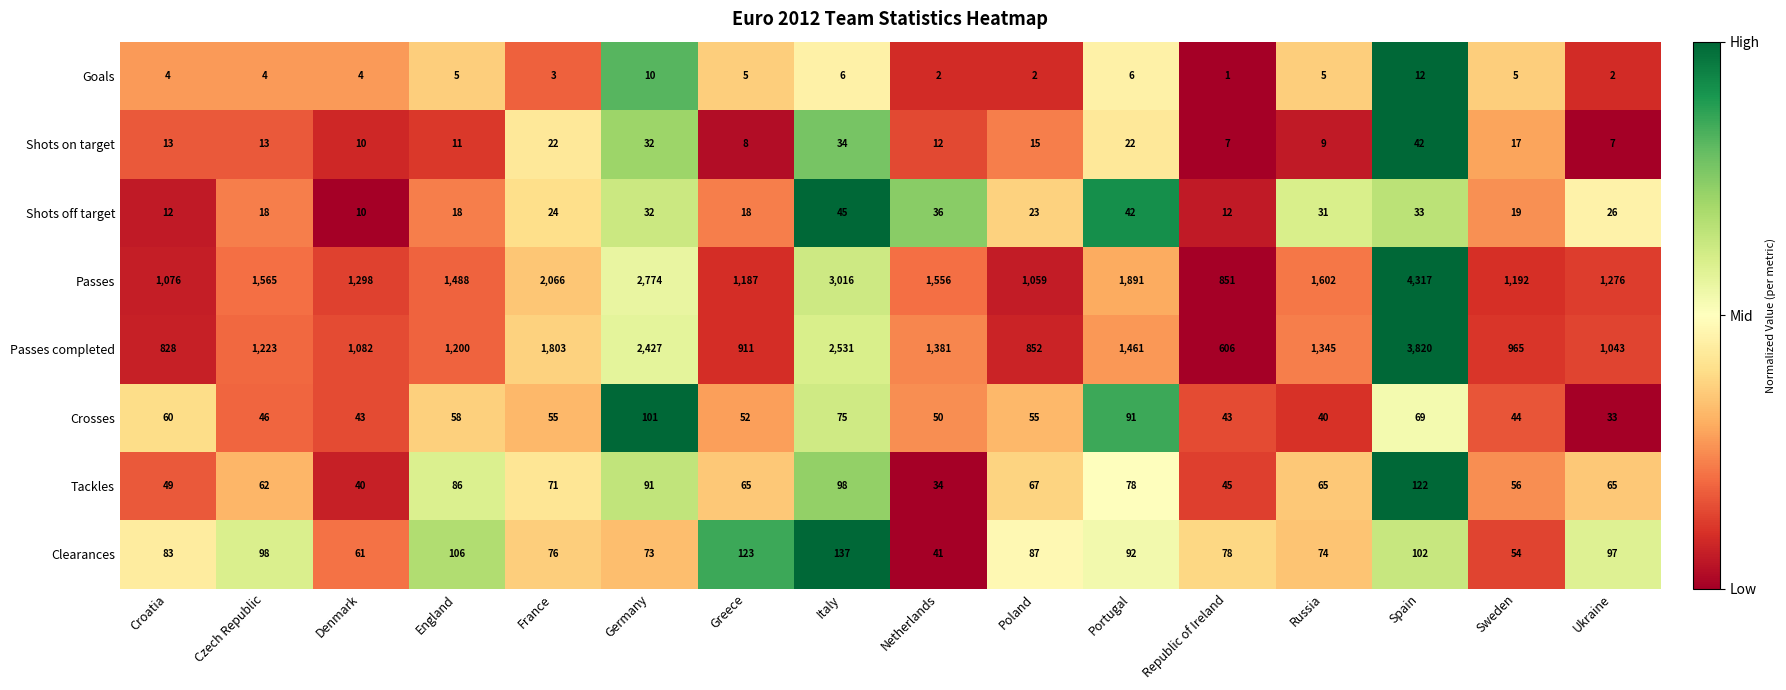

What is the difference between the highest and lowest values at Portugal?

1885